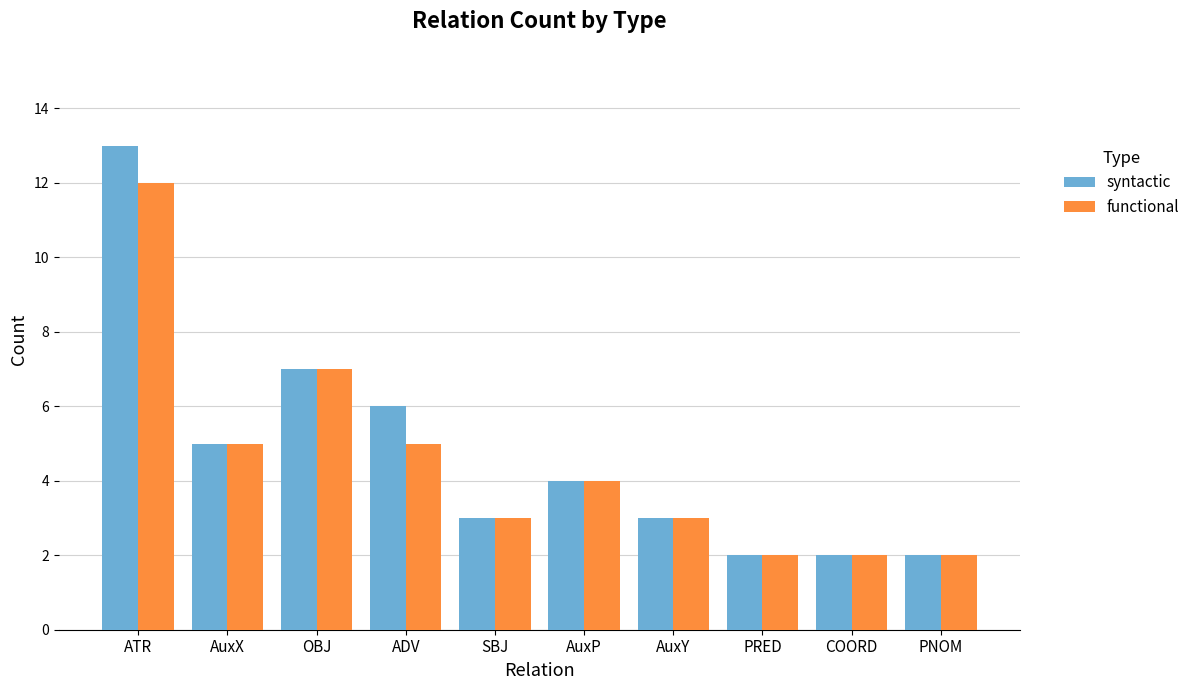

Rank the series by their maximum value, from highest to lowest.

syntactic, functional